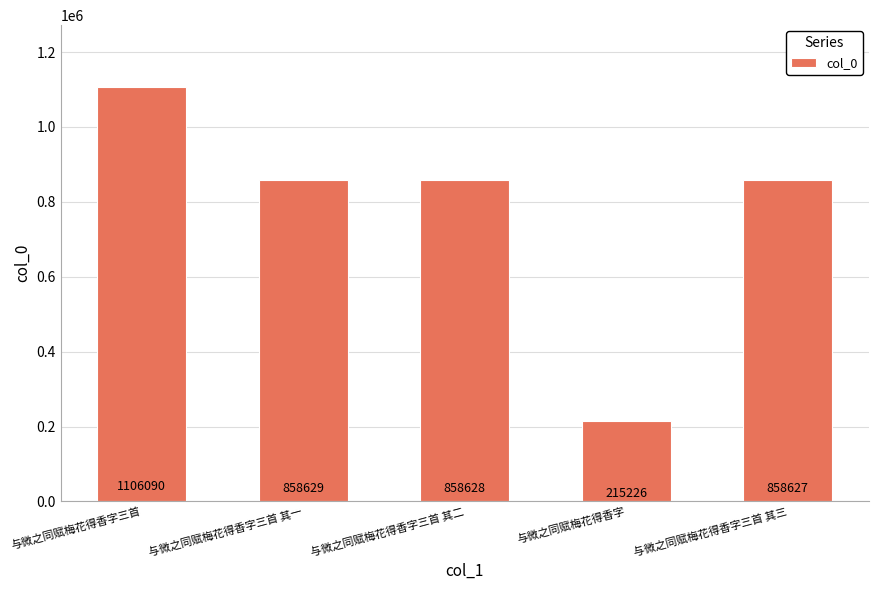

What is the value of the 2nd bar from the left?

858629